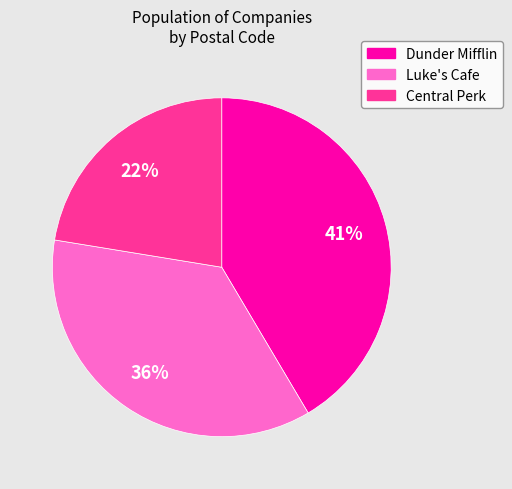

Count the number of slices in the pie.

3